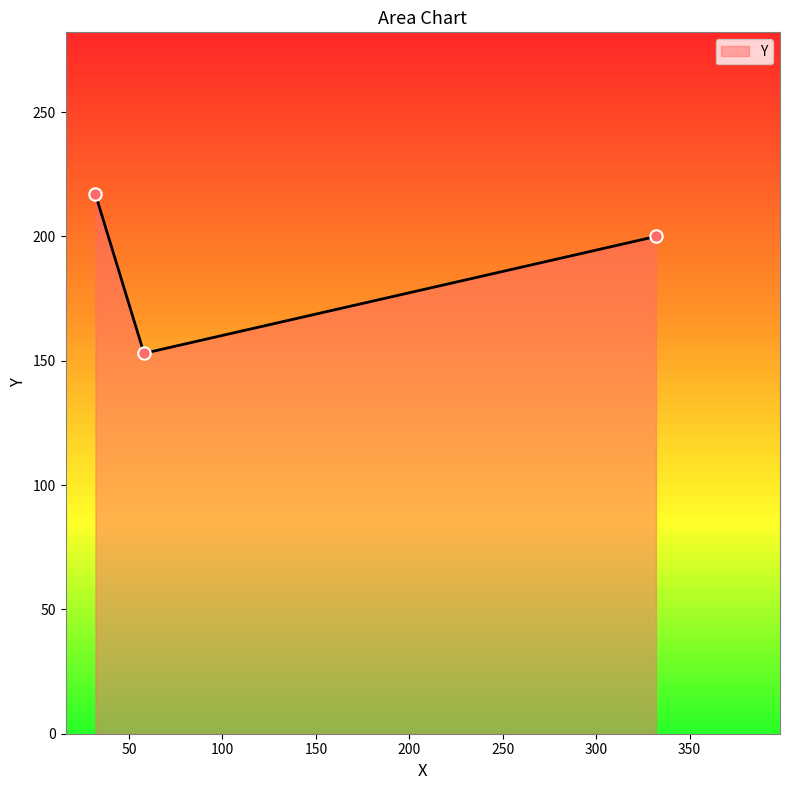

What is the average value?

190